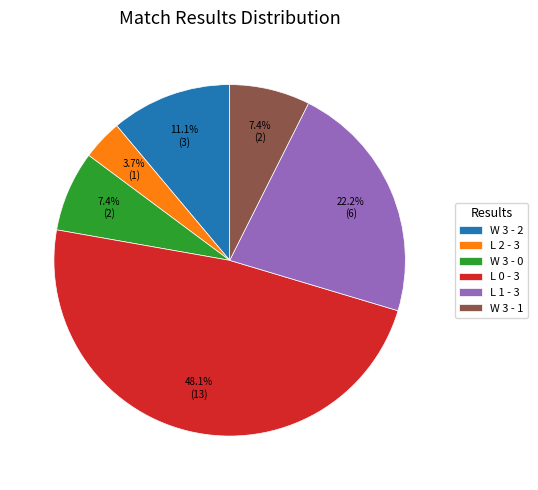

Does W 3 - 2 represent more than half of the total?

No